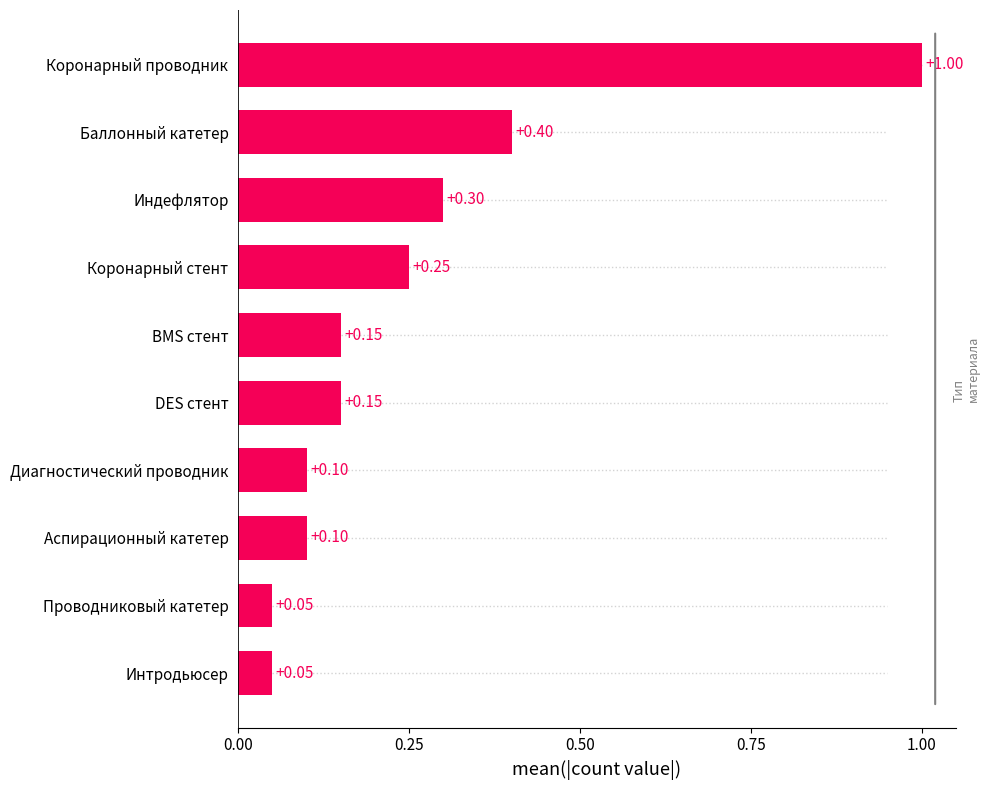

Which has a higher value, Интродьюсер or Индефлятор?

Индефлятор